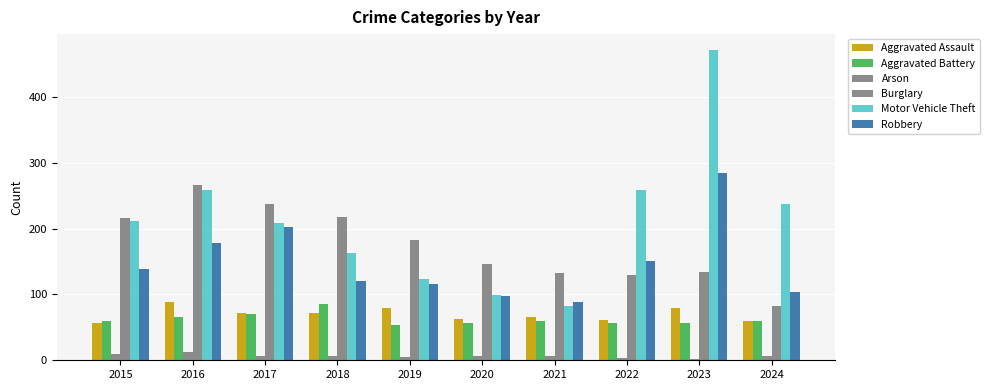

How many series are shown in this chart?

6